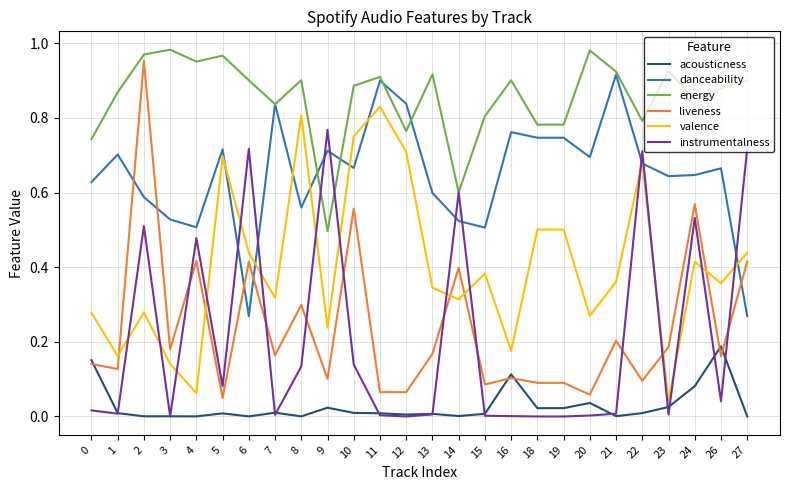

Where do liveness and valence first cross each other?

1 and 2